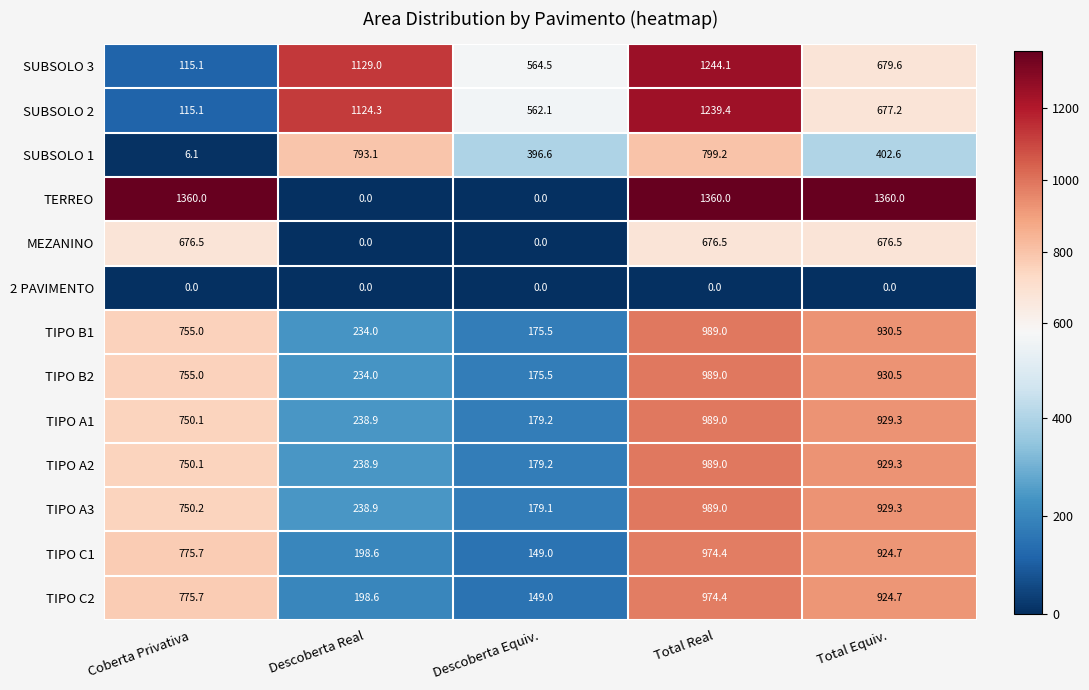

Which series has the widest spread of values?

TERREO